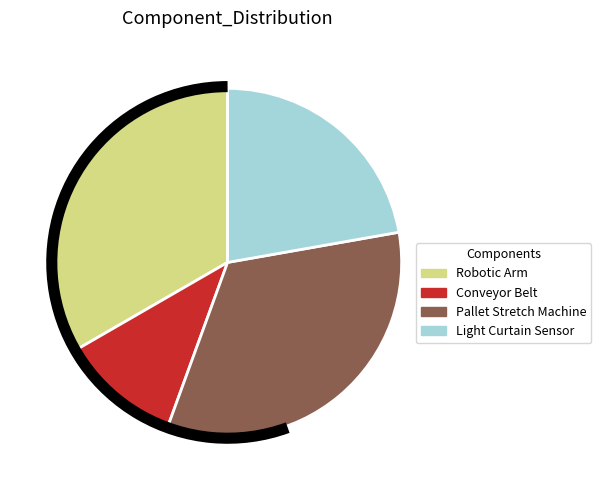

Is there a majority slice in this chart?

No